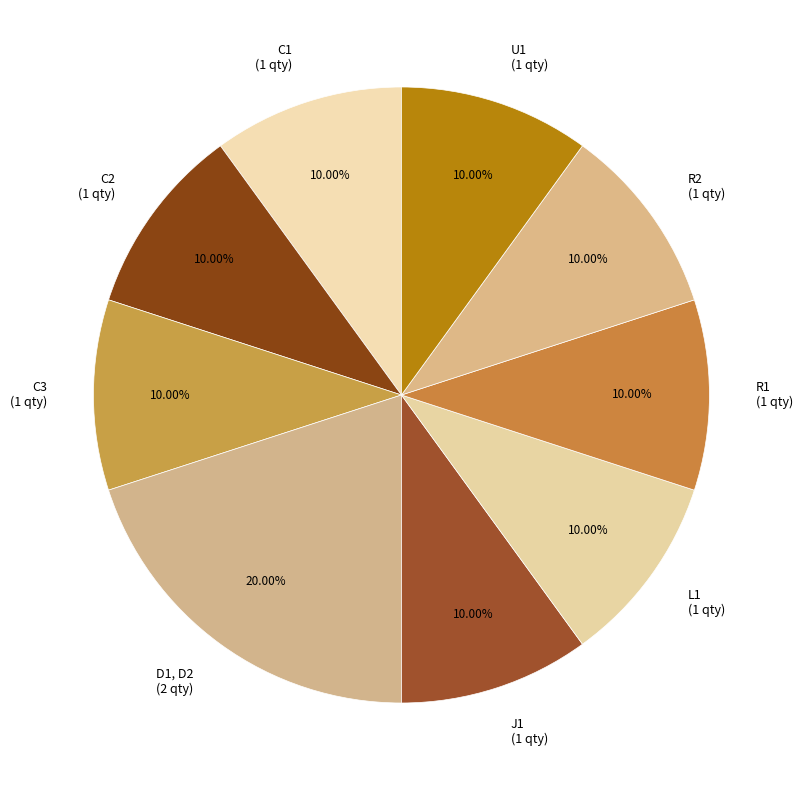

Approximately how many times larger is the value at C3 compared to R2?

1.0